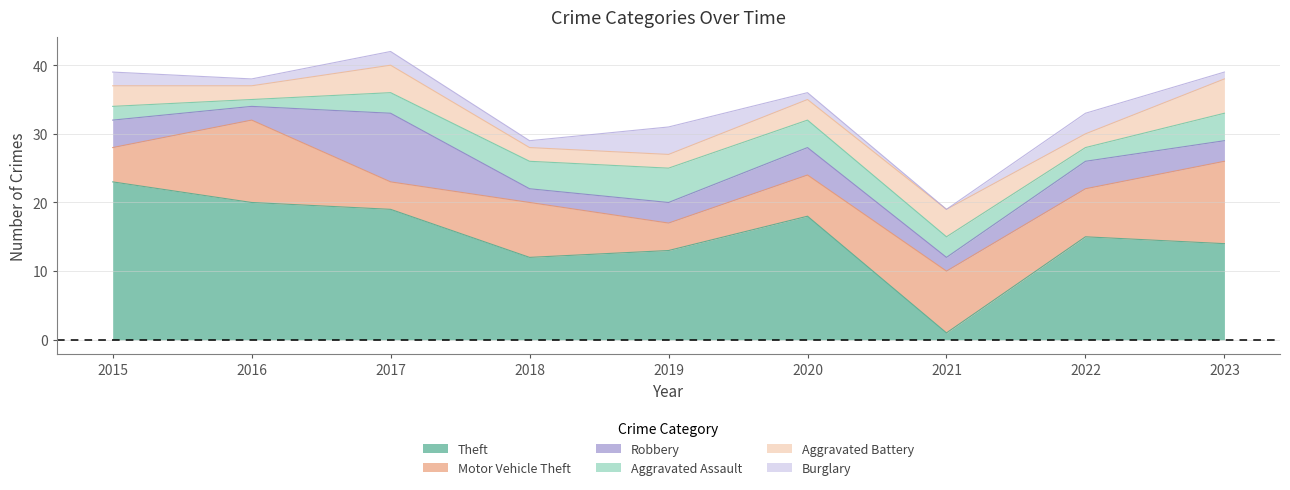

Reading right to left, transcribe all the data shown in this chart.

Theft: 14	15	1	18	13	12	19	20	23
Motor Vehicle Theft: 12	7	9	6	4	8	4	12	5
Robbery: 3	4	2	4	3	2	10	2	4
Aggravated Assault: 4	2	3	4	5	4	3	1	2
Aggravated Battery: 5	2	4	3	2	2	4	2	3
Burglary: 1	3	0	1	4	1	2	1	2